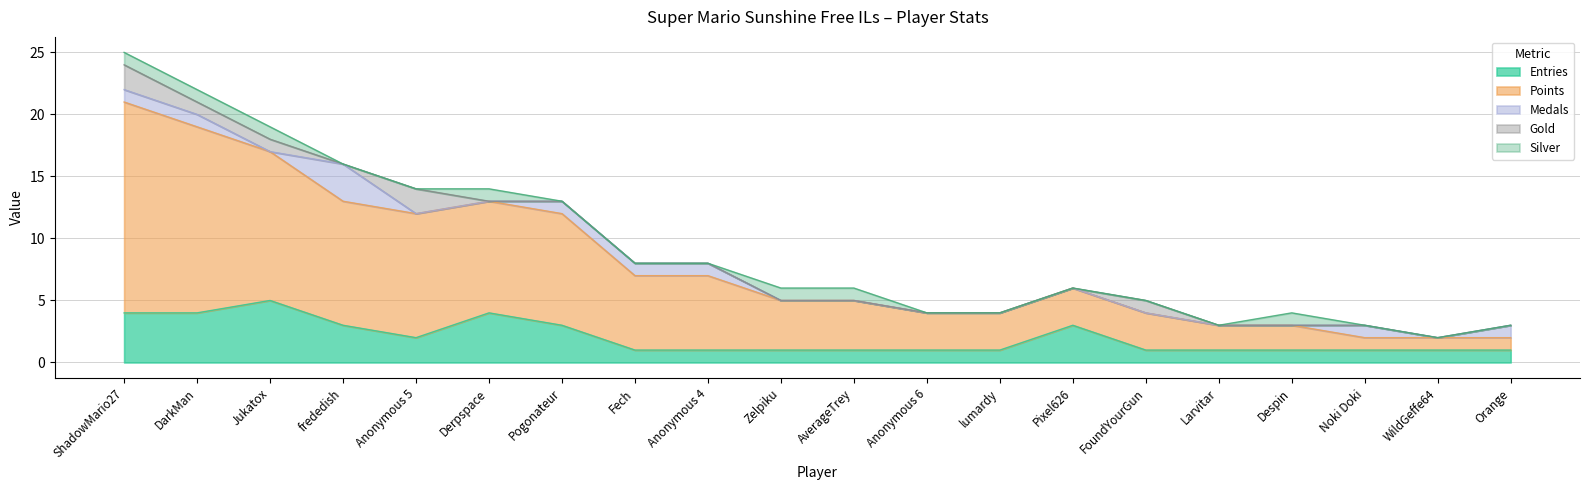

How many values in the Gold series exceed 0?

5